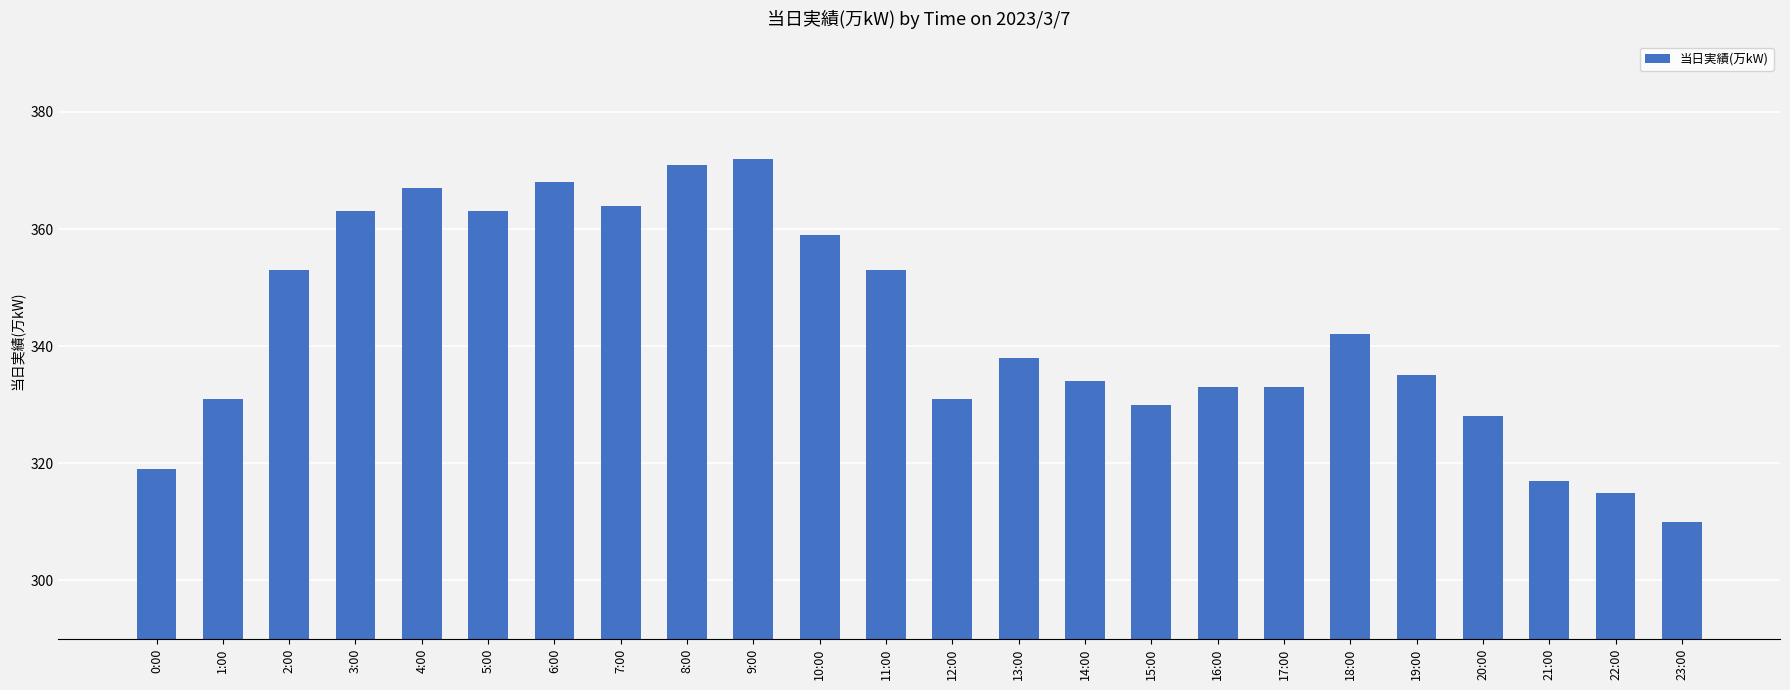

What is the value of the 9th bar from the left?

371